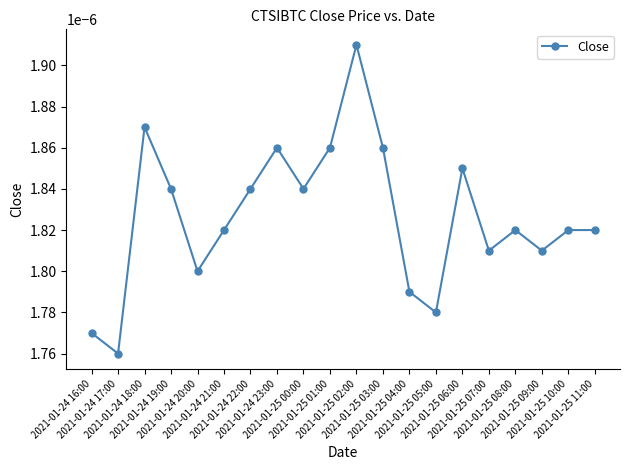

Which label corresponds to the largest value in the chart?

2021-01-25 02:00